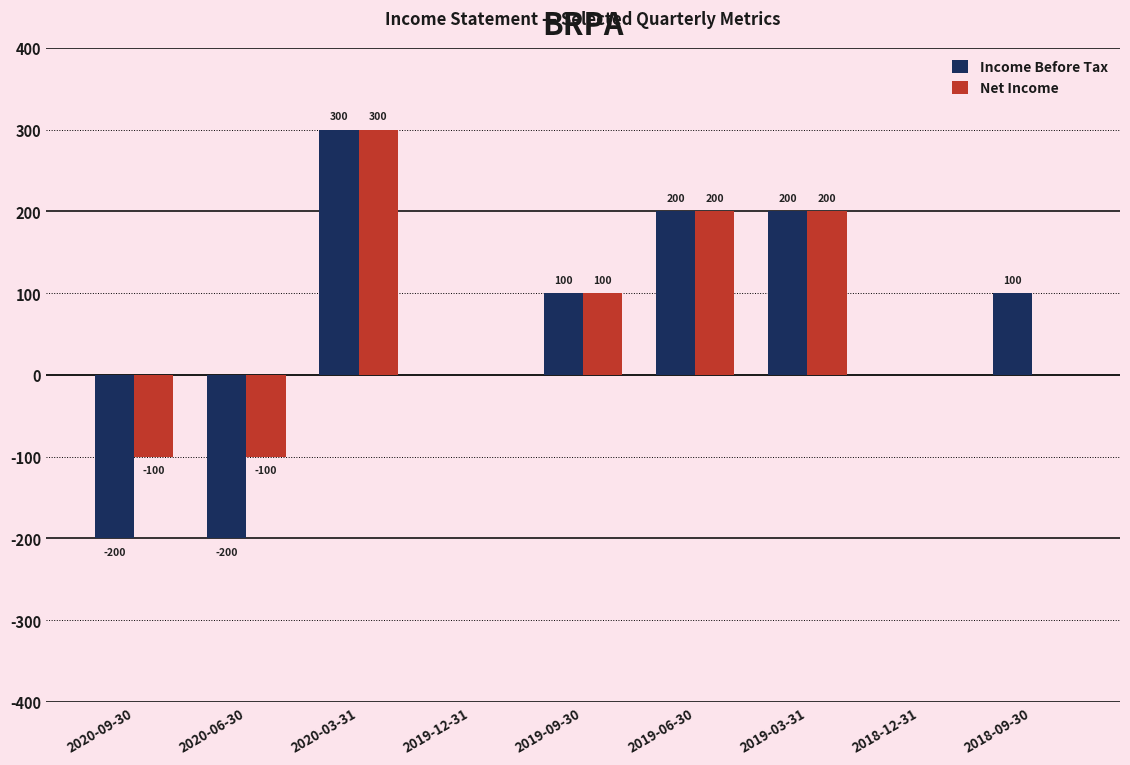

What is the maximum value shown in the chart?

300